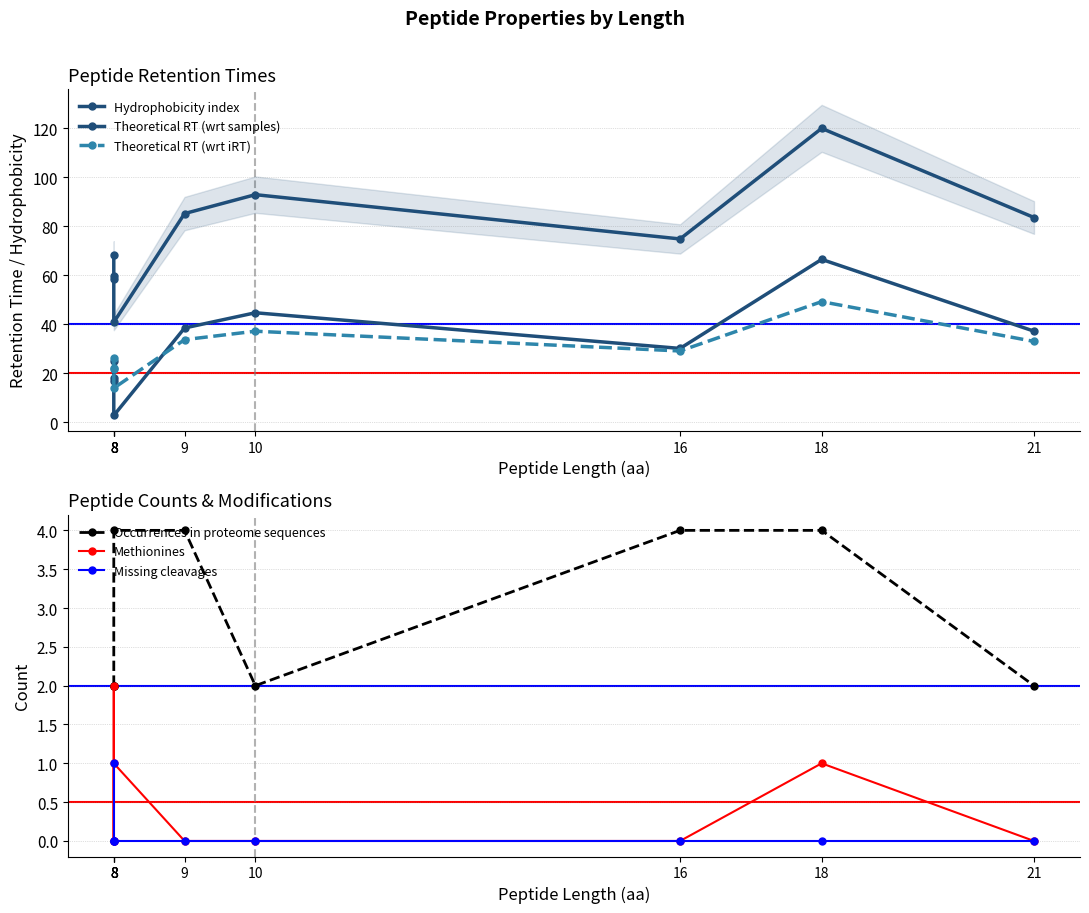

What is the total value across all series at 10?

176.5